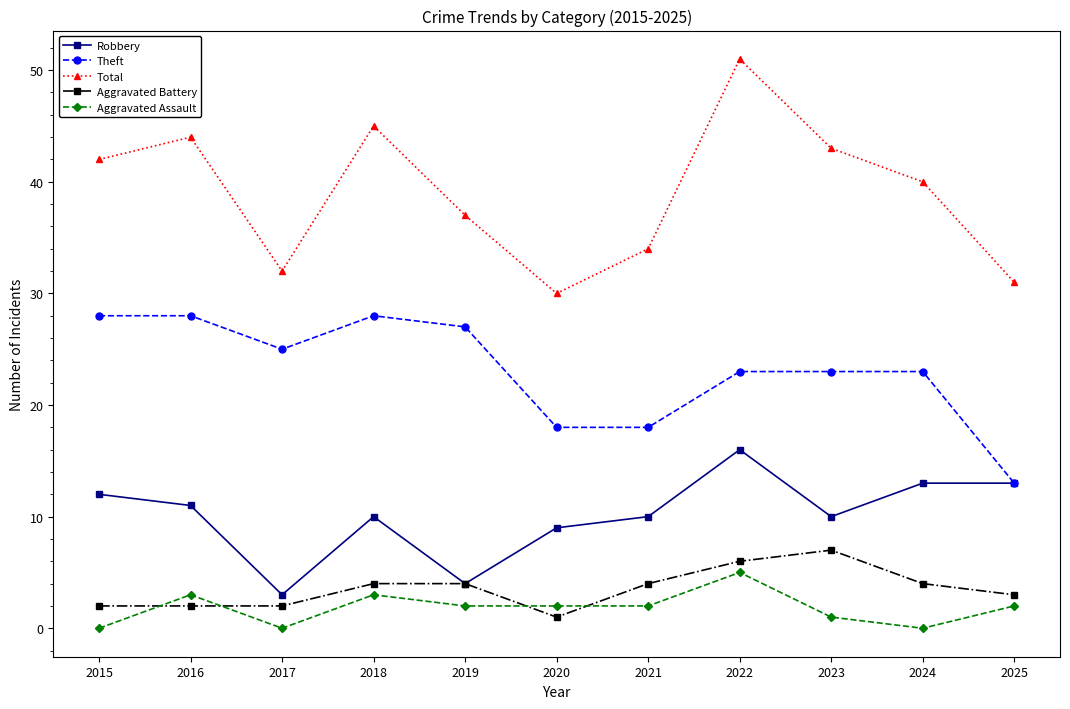

Reading right to left, what are all the values shown in this chart?

Robbery: 2025=13	2024=13	2023=10	2022=16	2021=10	2020=9	2019=4	2018=10	2017=3	2016=11	2015=12
Theft: 2025=13	2024=23	2023=23	2022=23	2021=18	2020=18	2019=27	2018=28	2017=25	2016=28	2015=28
Total: 2025=31	2024=40	2023=43	2022=51	2021=34	2020=30	2019=37	2018=45	2017=32	2016=44	2015=42
Aggravated Battery: 2025=3	2024=4	2023=7	2022=6	2021=4	2020=1	2019=4	2018=4	2017=2	2016=2	2015=2
Aggravated Assault: 2025=2	2024=0	2023=1	2022=5	2021=2	2020=2	2019=2	2018=3	2017=0	2016=3	2015=0